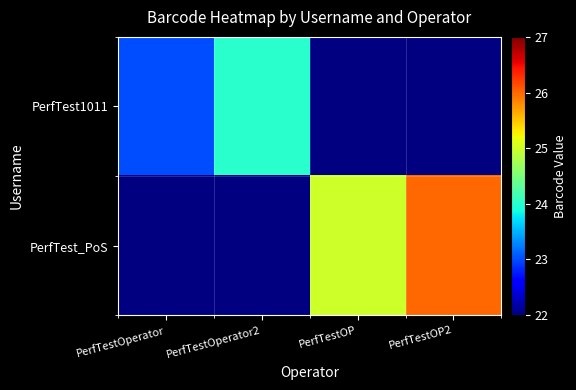

At how many categories does at least one series exceed 24?

2